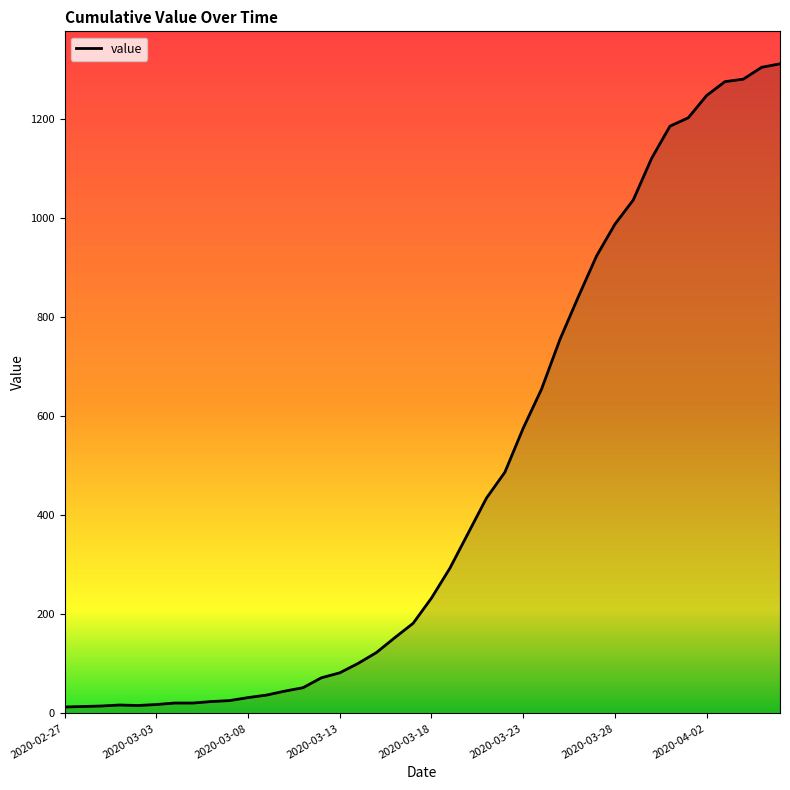

What is the maximum value shown in the chart?

1312